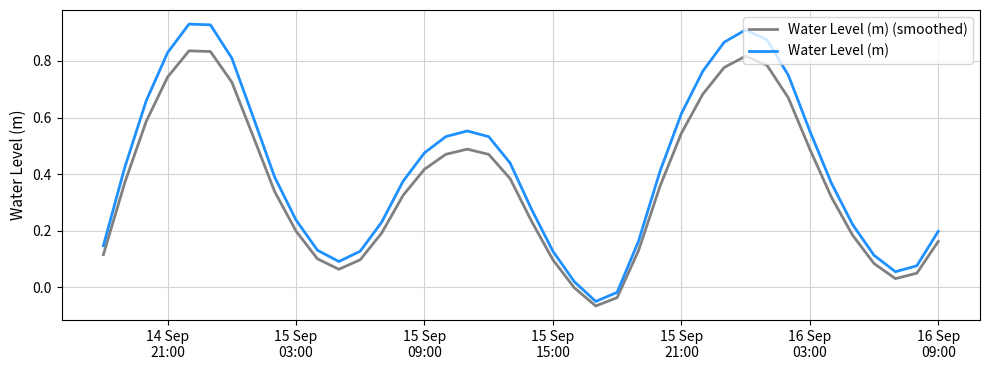

Which series has the largest total across all categories?

Water Level (m)